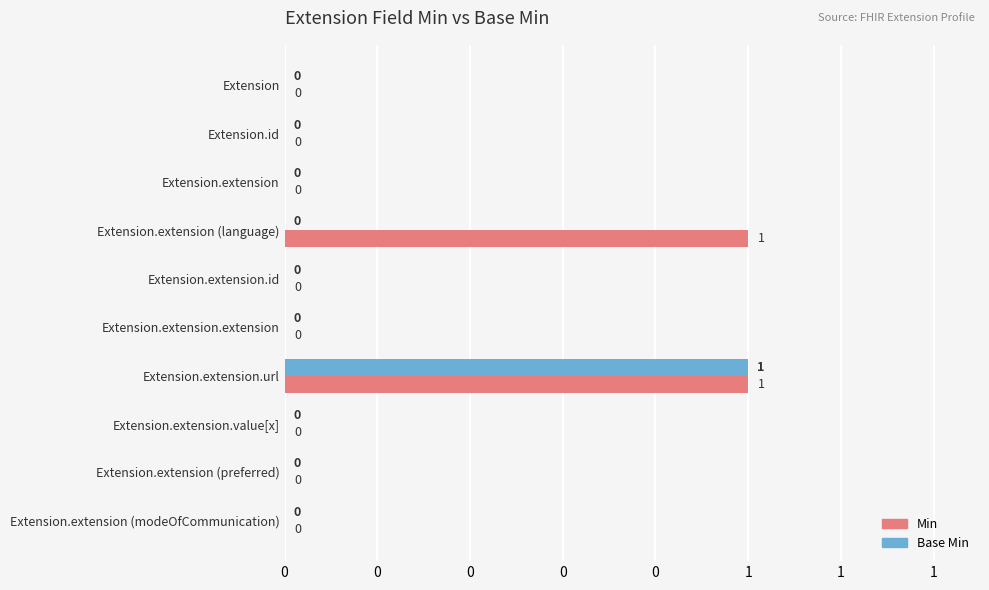

What are all the series names shown in the legend?

Min, Base Min